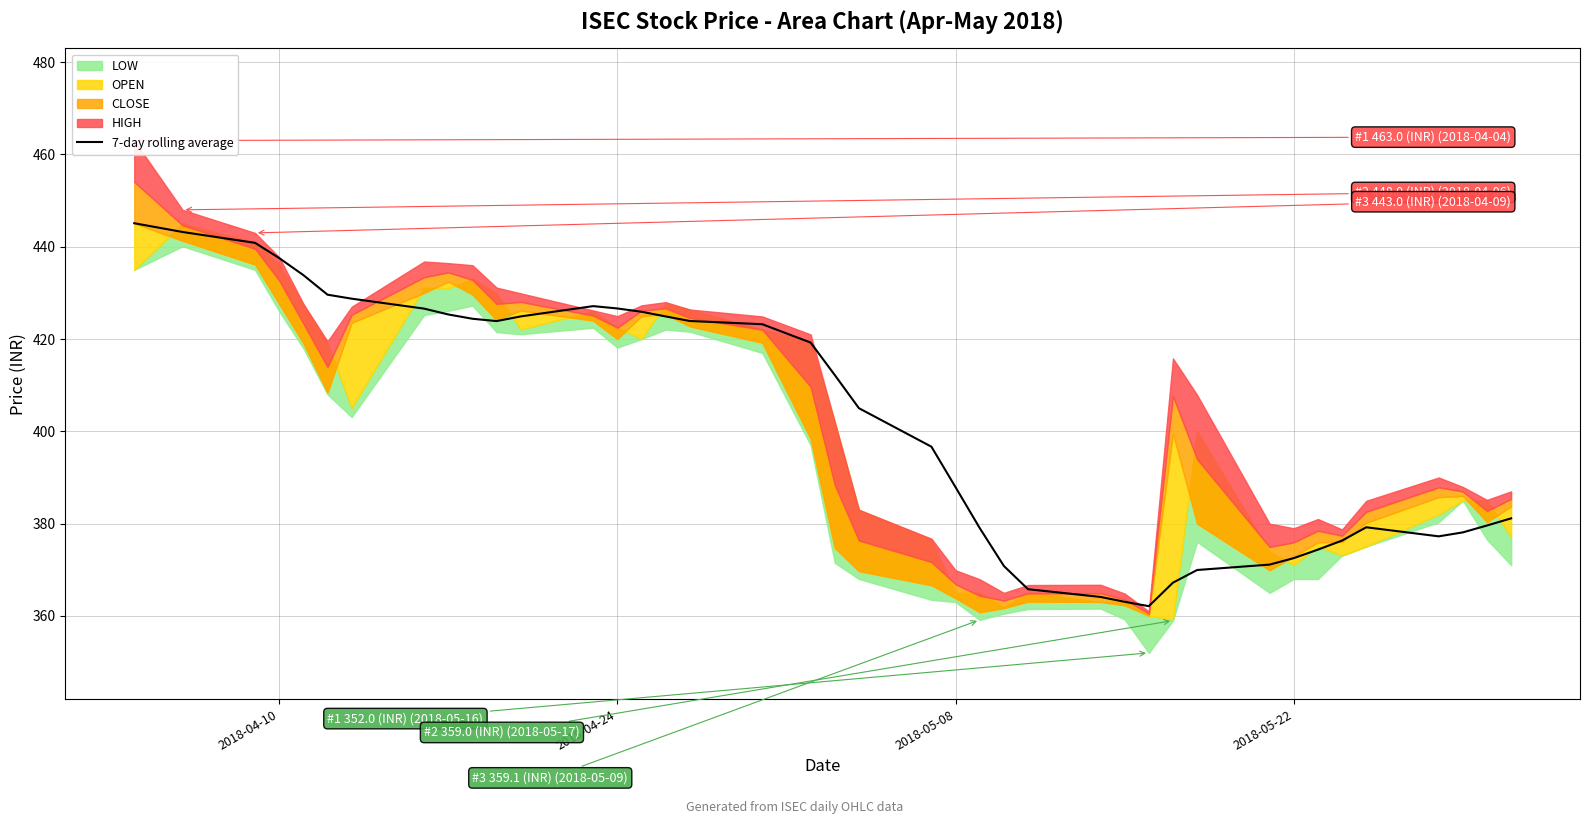

What is the maximum value for 7-day rolling average?

445.1